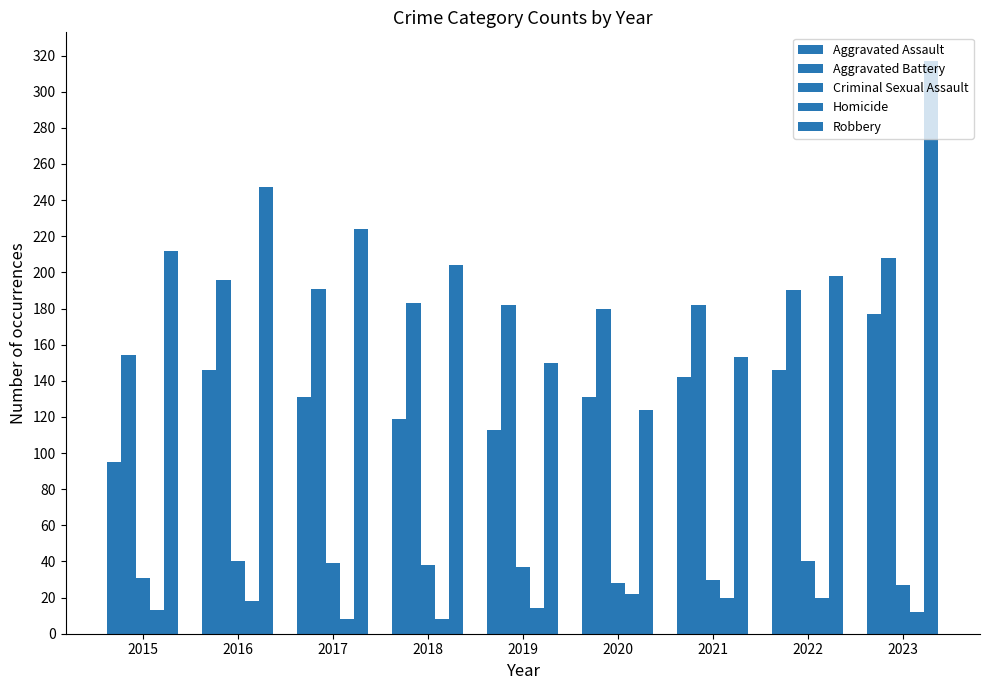

Does the chart contain any negative values?

No